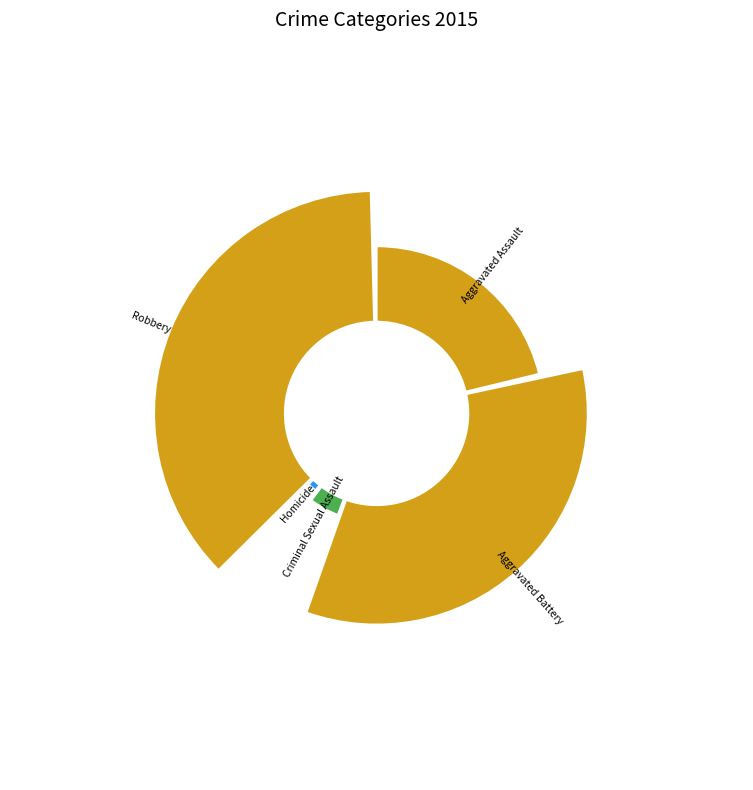

Does Aggravated Assault account for over 50% of the chart?

No